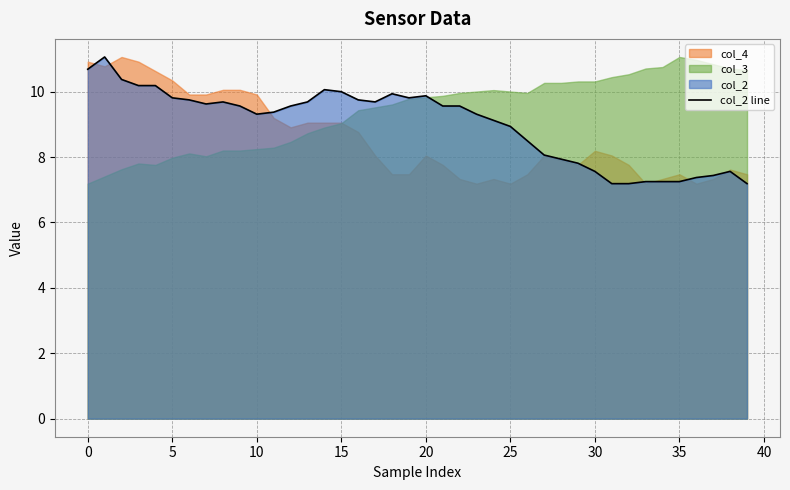

What is the sum of all values?

360.1